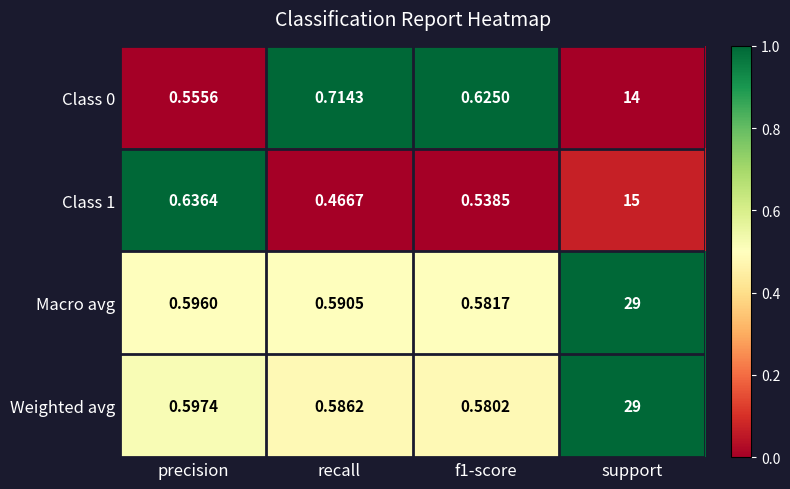

Which series has the widest spread of values?

Weighted avg